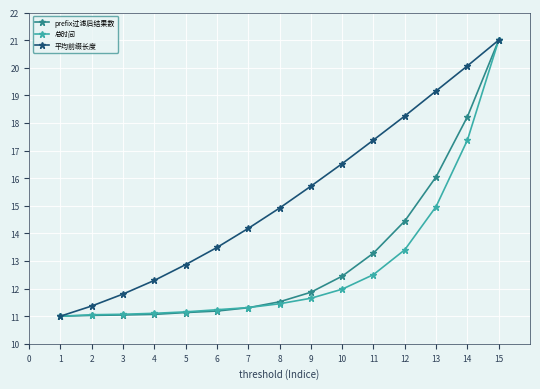

What is the sum of the 总时间 values at 14 and 1?

28.4